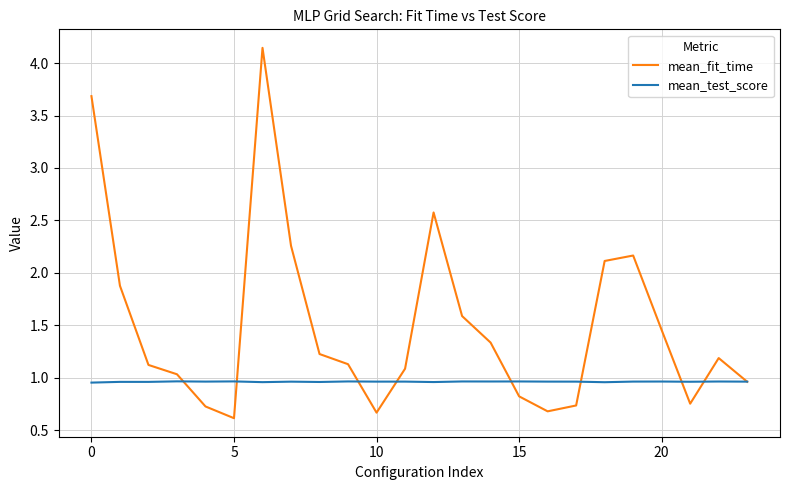

List the series in order of their peak value, highest first.

mean_fit_time, mean_test_score